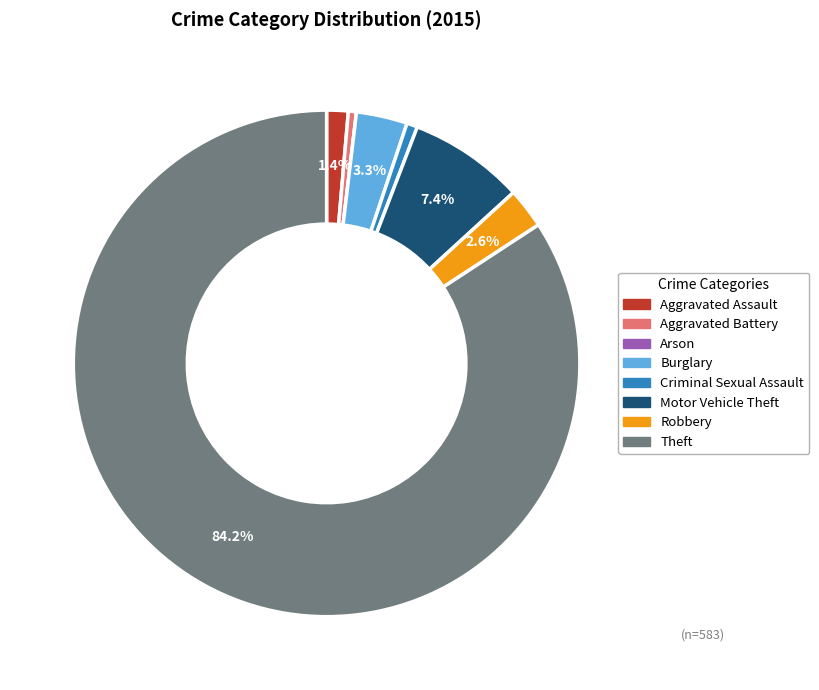

Which category has the biggest portion of the pie?

Theft